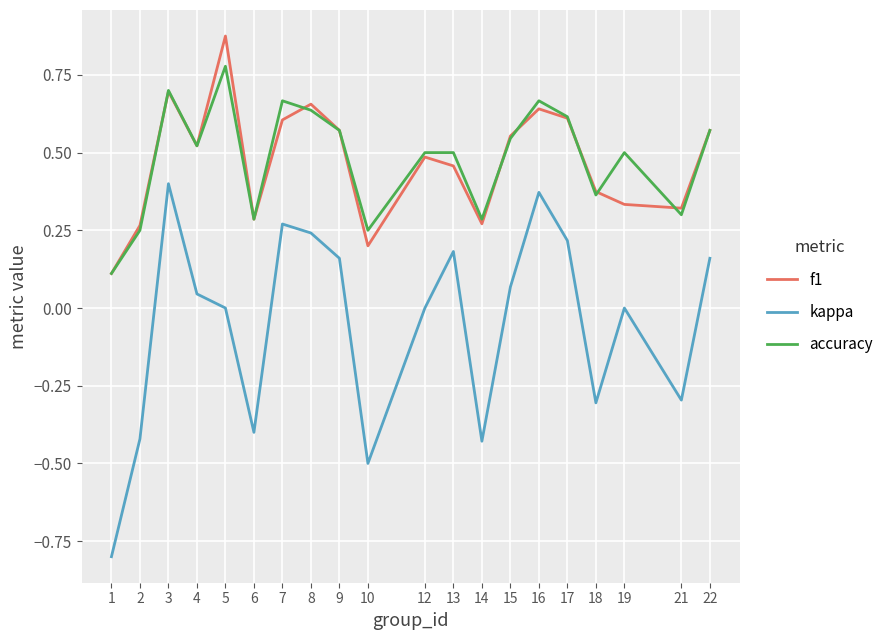

True or false: accuracy and f1 cross at least once.

True